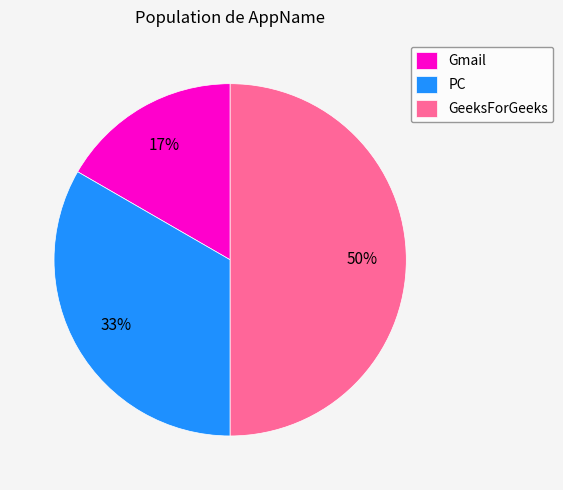

The PC slice represents 33% of the pie. True or false?

True